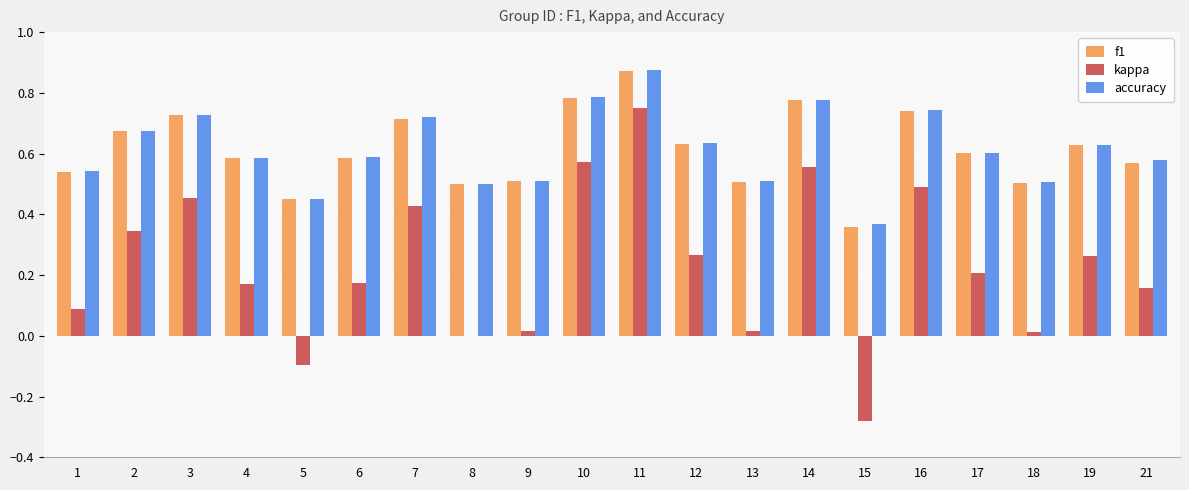

The value of accuracy at 5 is 0.1. True or false?

False